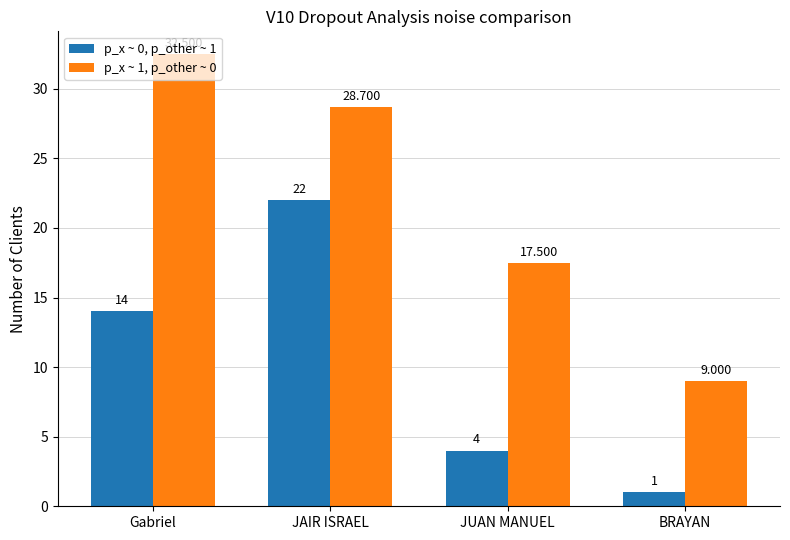

What is the total value across all series at JAIR ISRAEL?

50.7